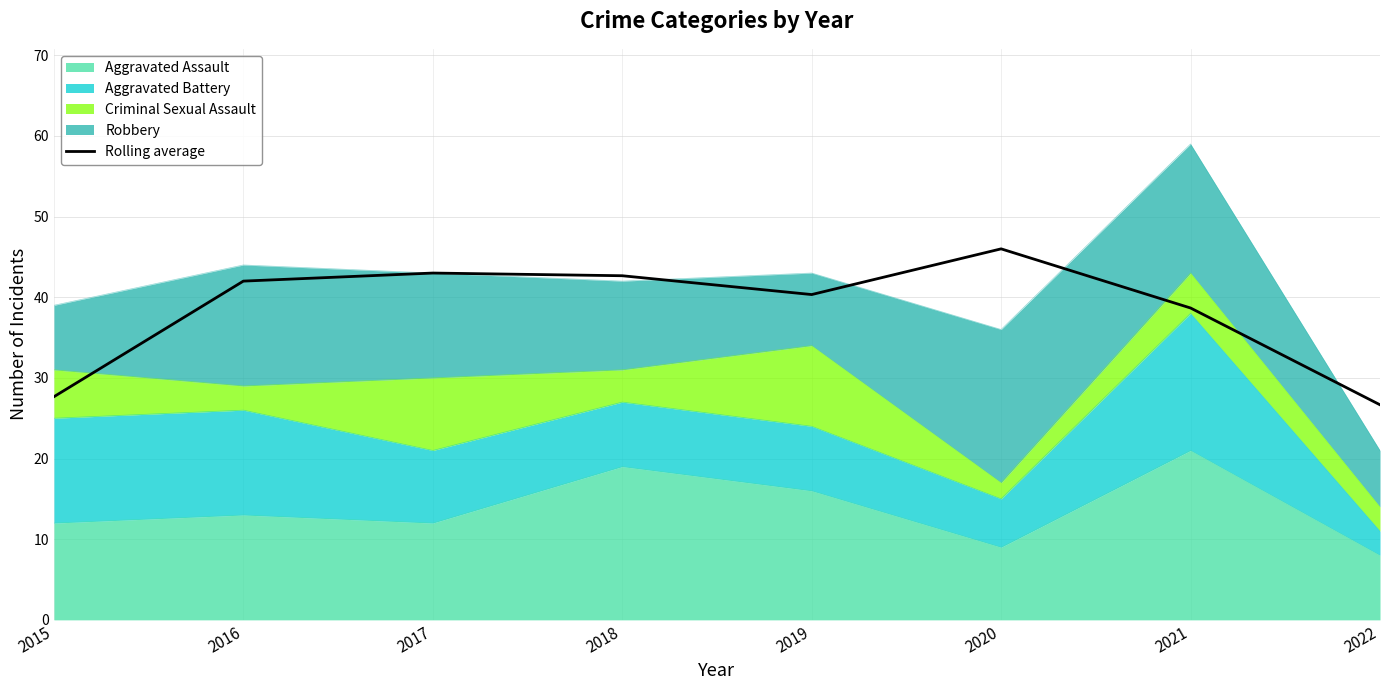

List the labels in order of value, smallest first.

2022, 2015, 2021, 2019, 2016, 2018, 2017, 2020